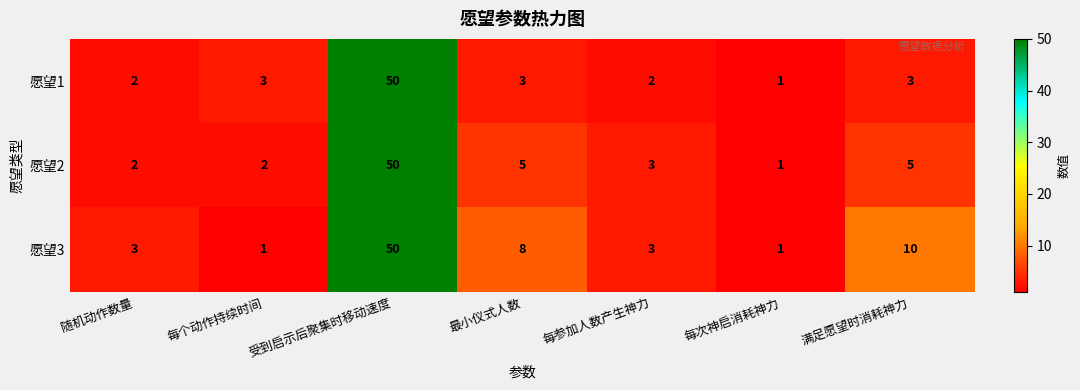

True or false: 愿望2 has a value of 50 at 受到启示后聚集时移动速度.

True